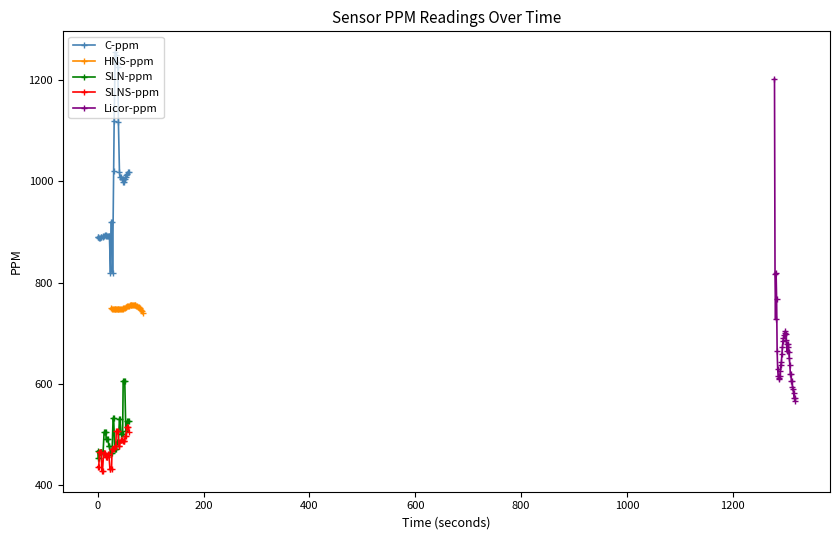

What is the difference between the second highest and minimum values in the C-ppm series?

430